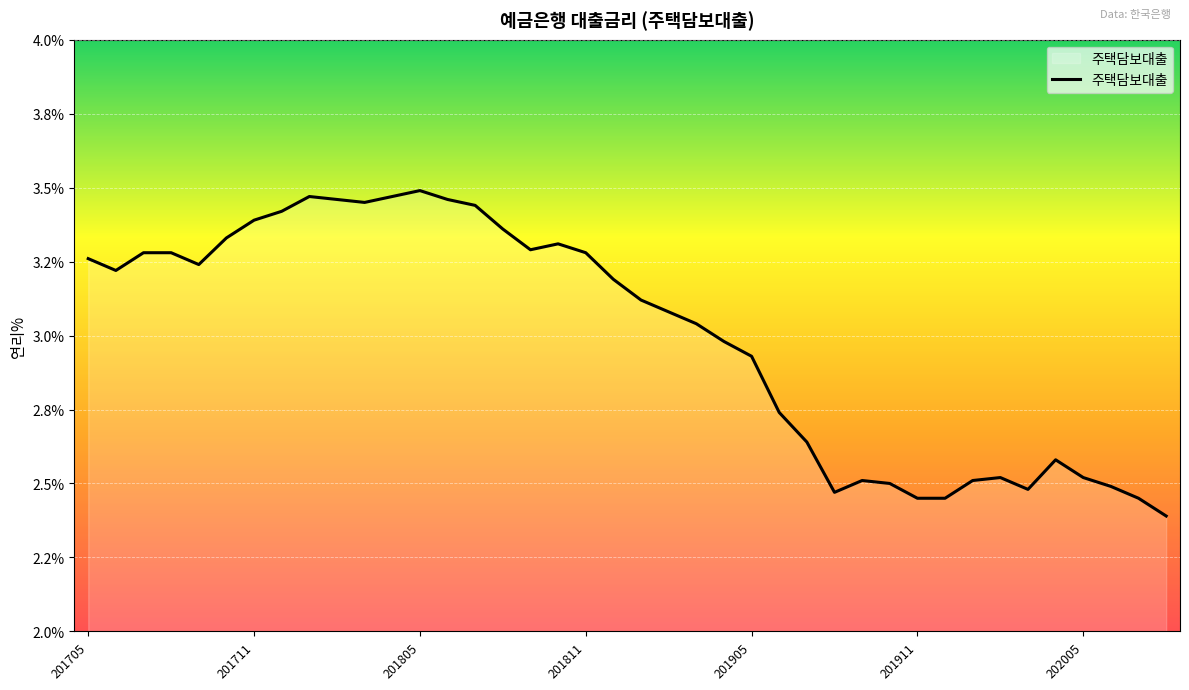

Does the chart have visible grid lines?

Yes